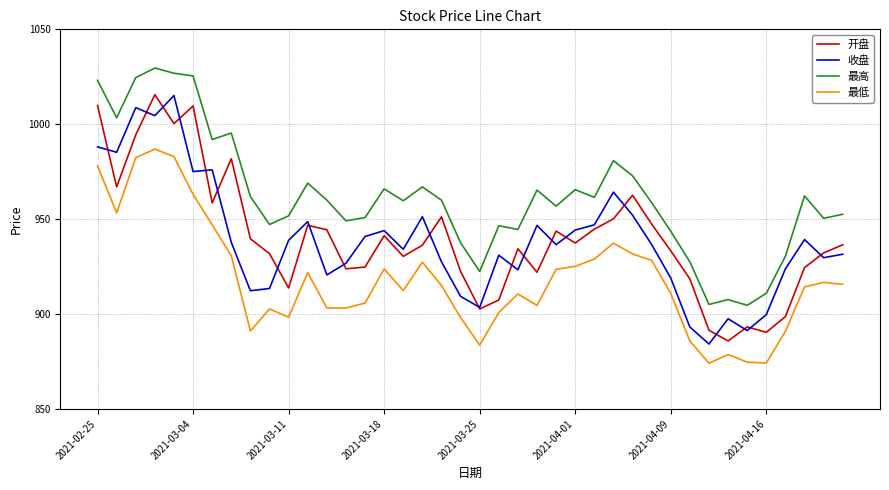

Which series has the largest total across all categories?

最高